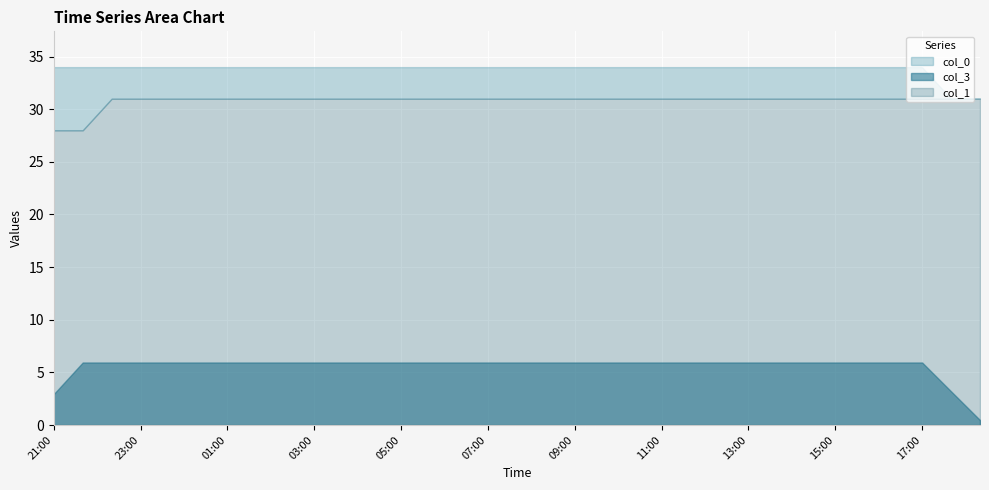

True or false: col_3 and col_0 cross at least once.

False